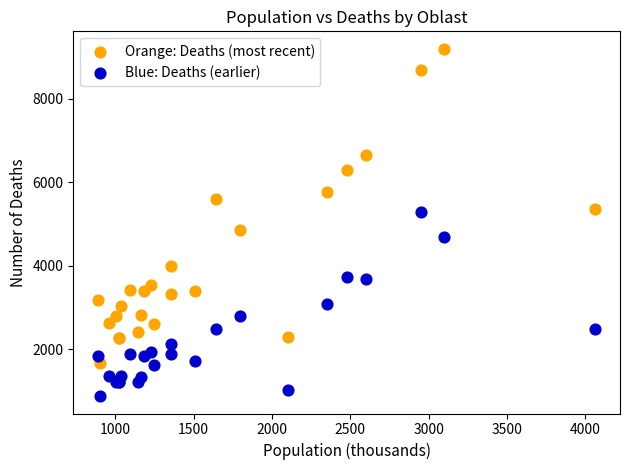

Which series has the widest spread of Y values?

Orange: Deaths (most recent)